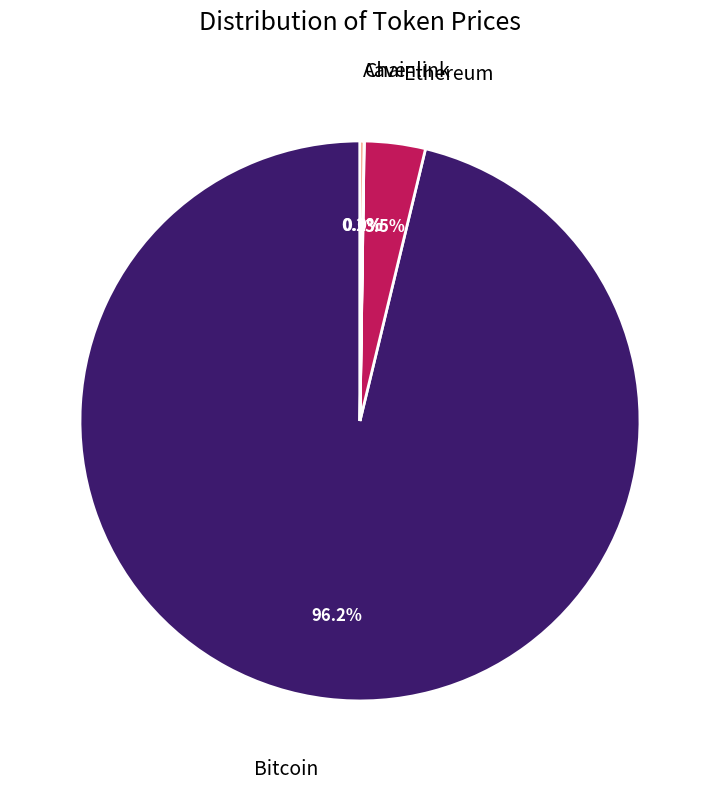

Is there a majority slice in this chart?

Yes